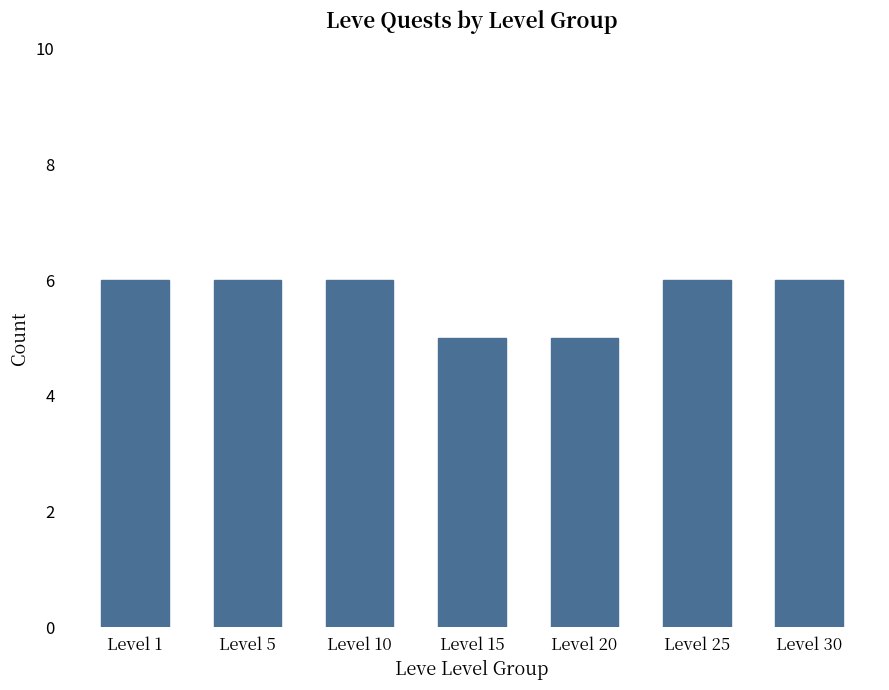

What is the minimum value shown in the chart?

5